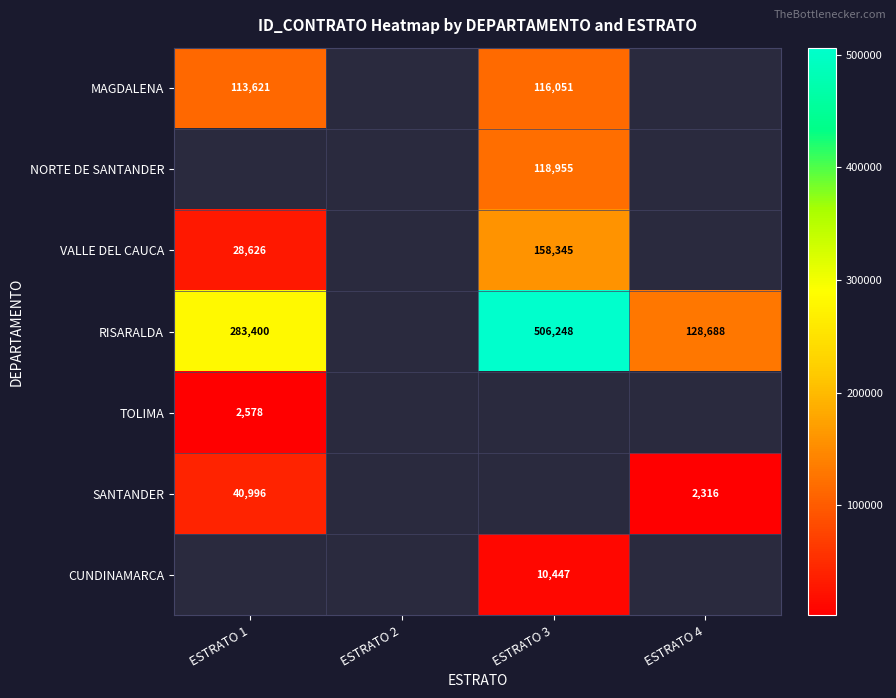

The value of SANTANDER at ESTRATO 1 is 55590. True or false?

False